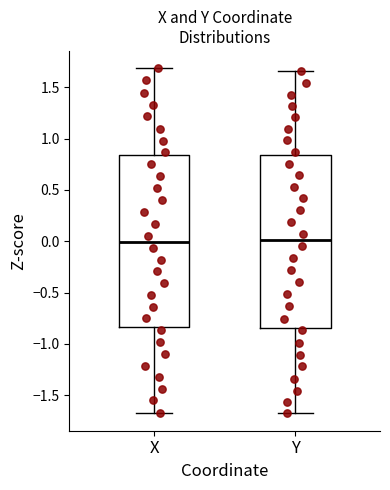

Where is the lower edge of the box for X on the y-axis? The values are not printed on the chart, so give them approximately, as read against the axis.

-0.85